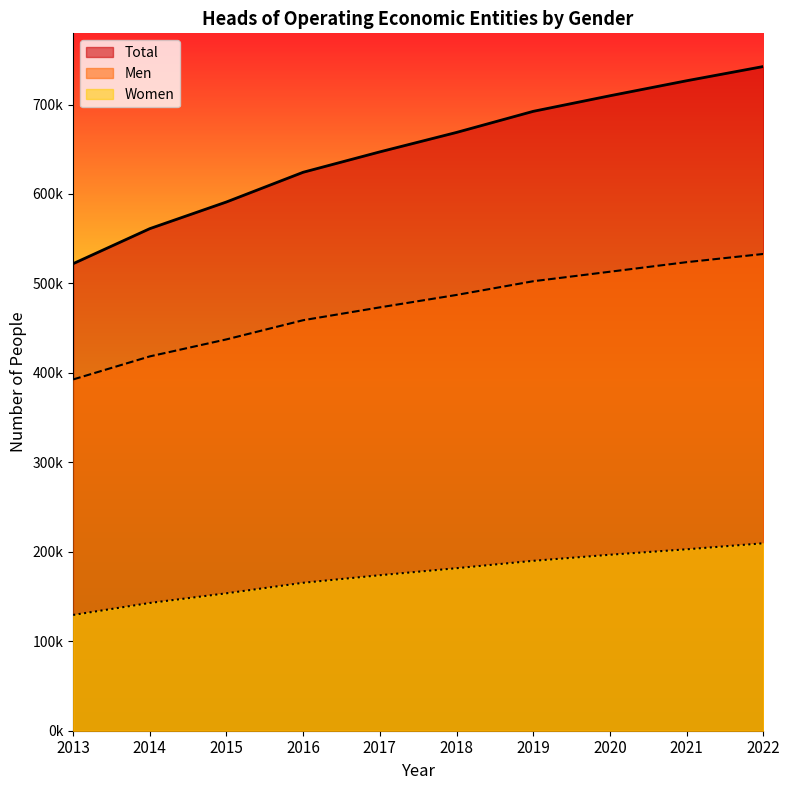

How many lines are shown in the chart?

3